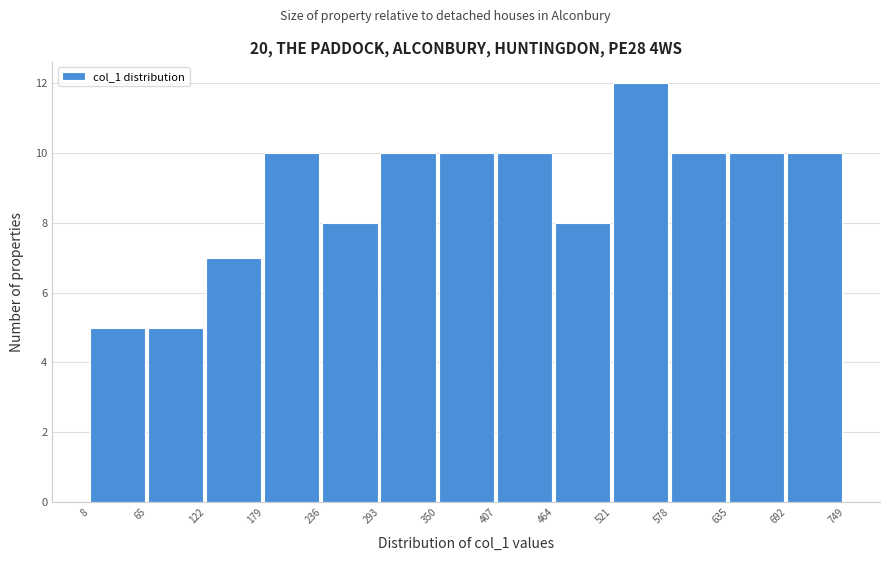

Reading left to right, list every bar in this chart as the range it spans on the x-axis followed by its height. The values are not printed on the chart, so give them approximately, as read against the axis.

8 to 65: 5
65 to 122: 5
122 to 179: 7
179 to 236: 10
236 to 293: 8
293 to 350: 10
350 to 407: 10
407 to 464: 10
464 to 521: 8
521 to 578: 12
578 to 635: 10
635 to 692: 10
692 to 749: 10